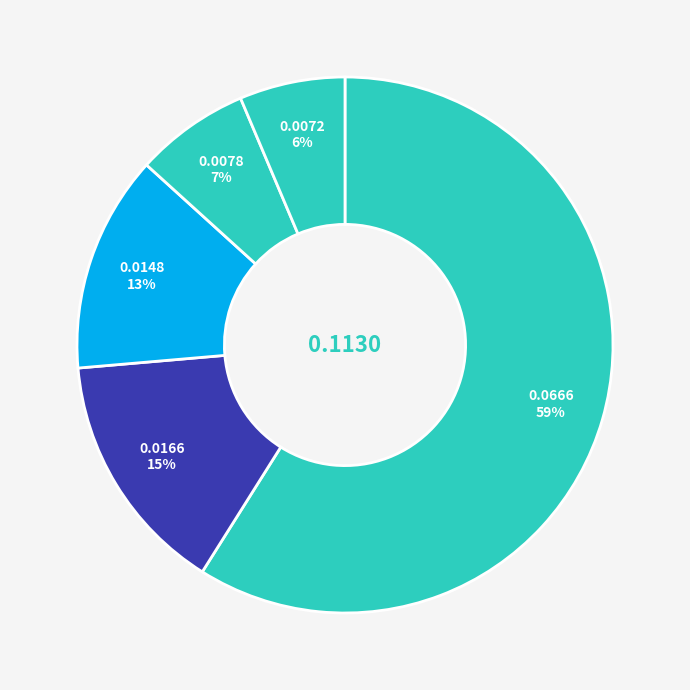

How many slices are in this pie chart?

5